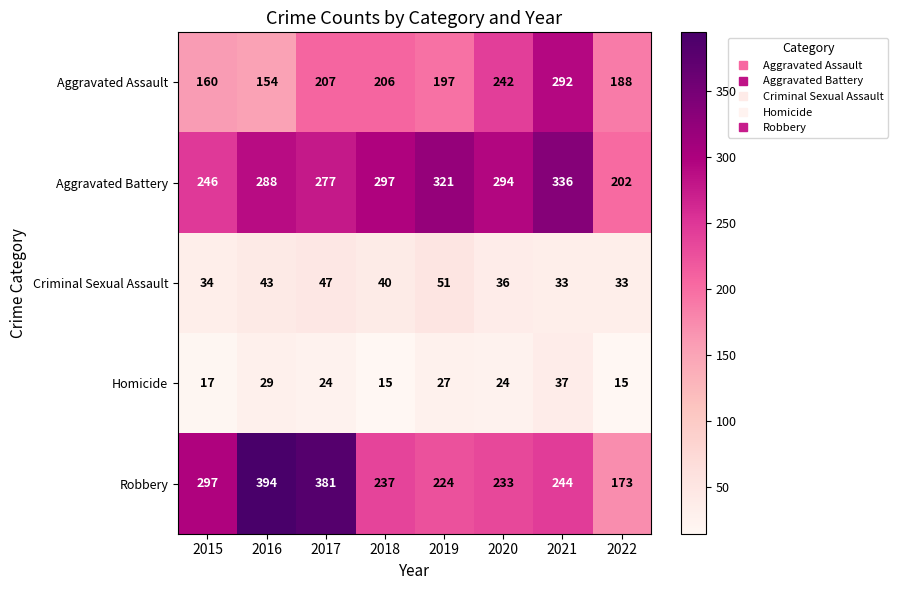

Count the number of categories in the chart.

8